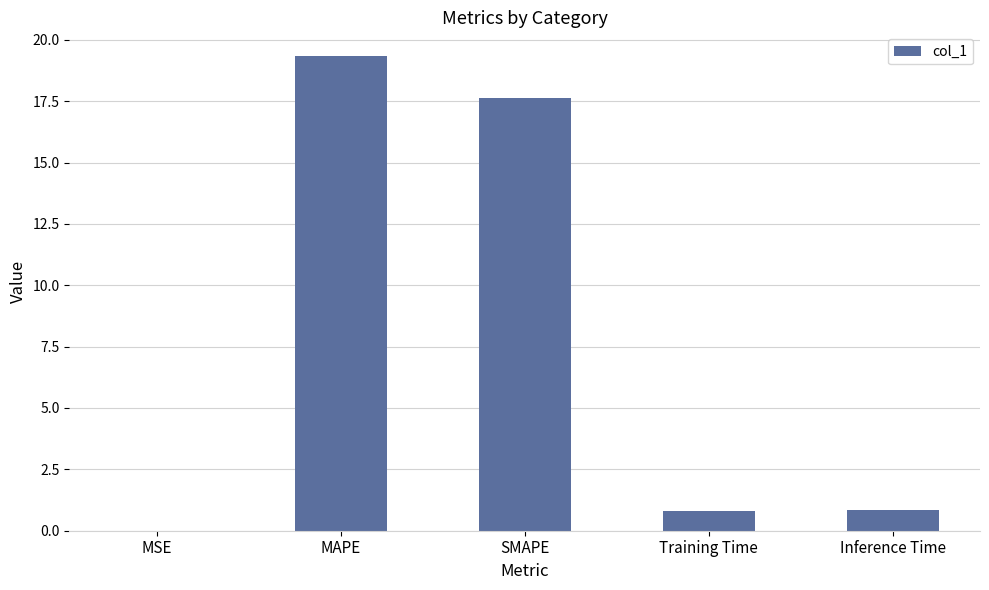

The chart shows a value of 0.9 at Inference Time. True or false?

True